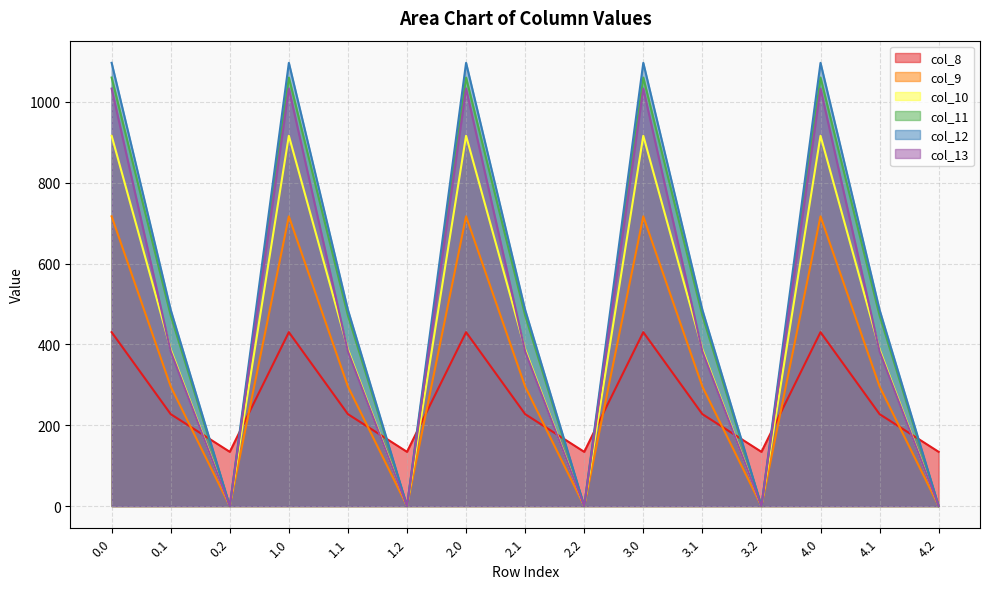

What is the total value across all series at 3.2?

134.2